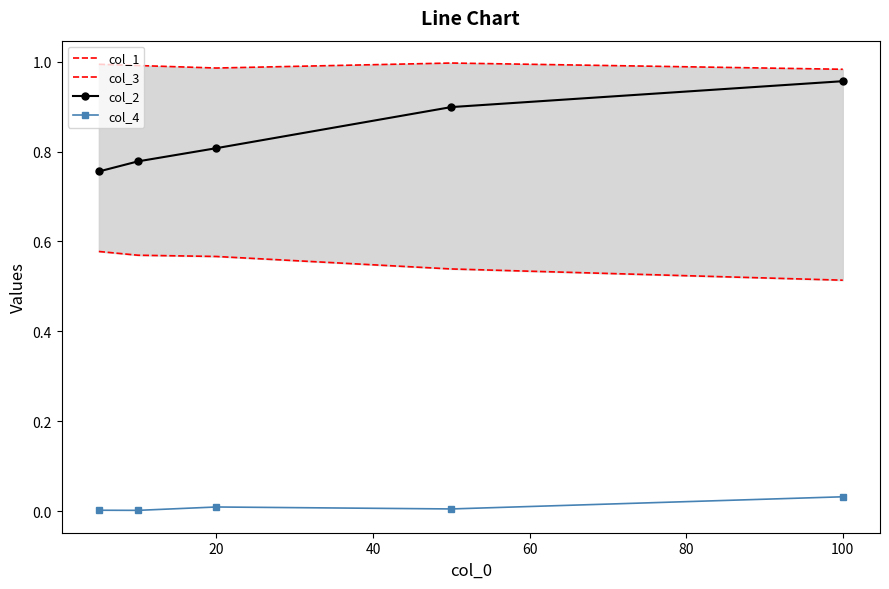

Rank the series by their maximum value, from highest to lowest.

col_3, col_2, col_1, col_4